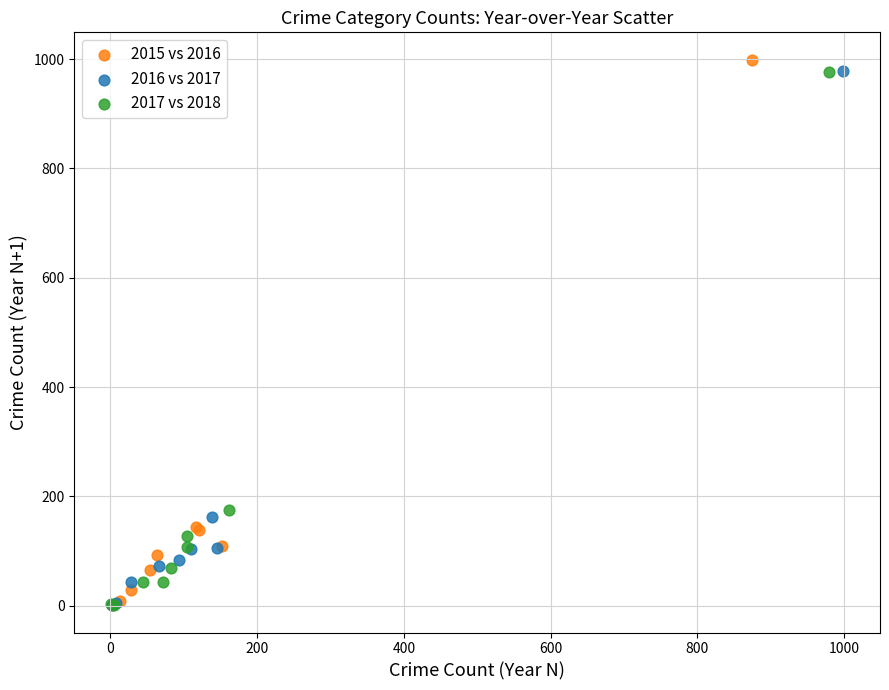

Which series has the widest spread of Y values?

2015 vs 2016